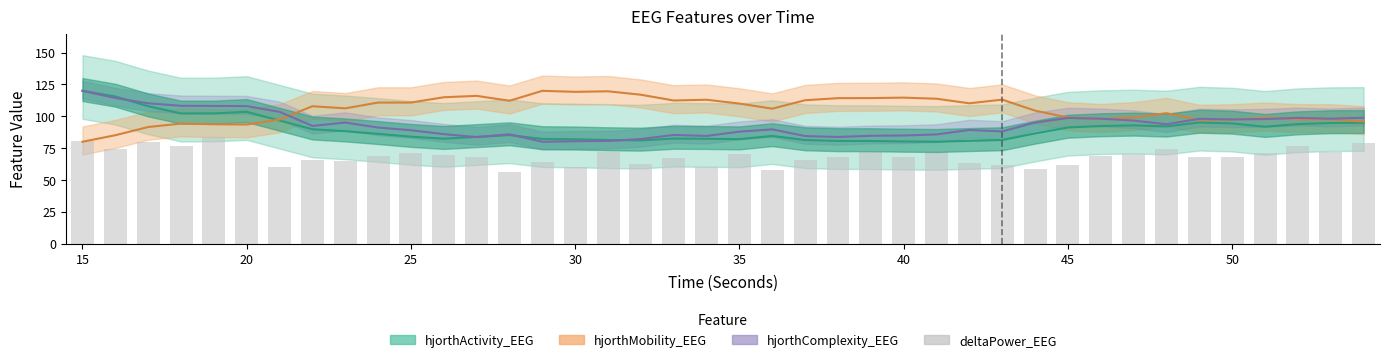

Are the bars grouped side by side (vs. stacked)?

No